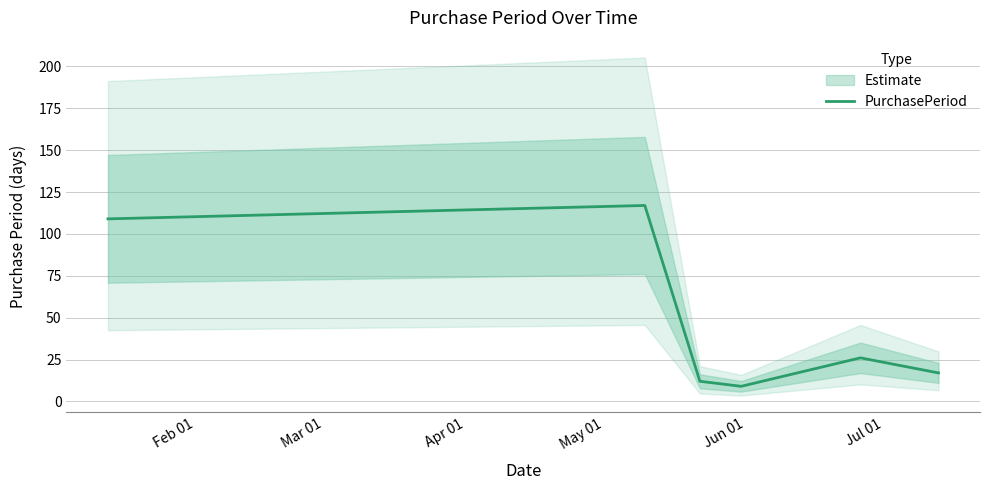

What is the highest value of the PurchasePeriod series?

117